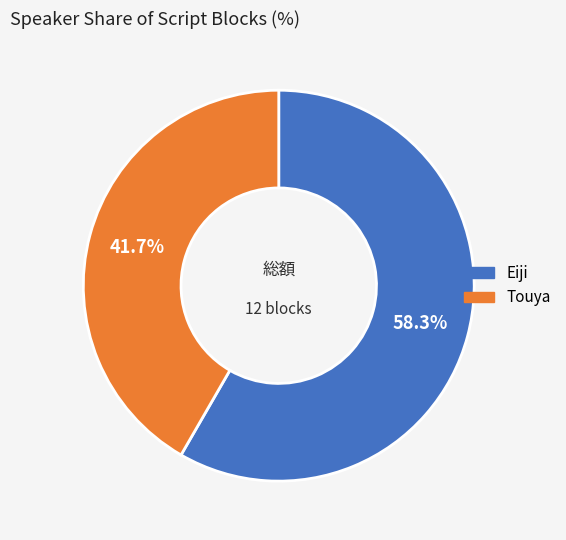

To the nearest percent, what percentage of the pie is Touya?

42%